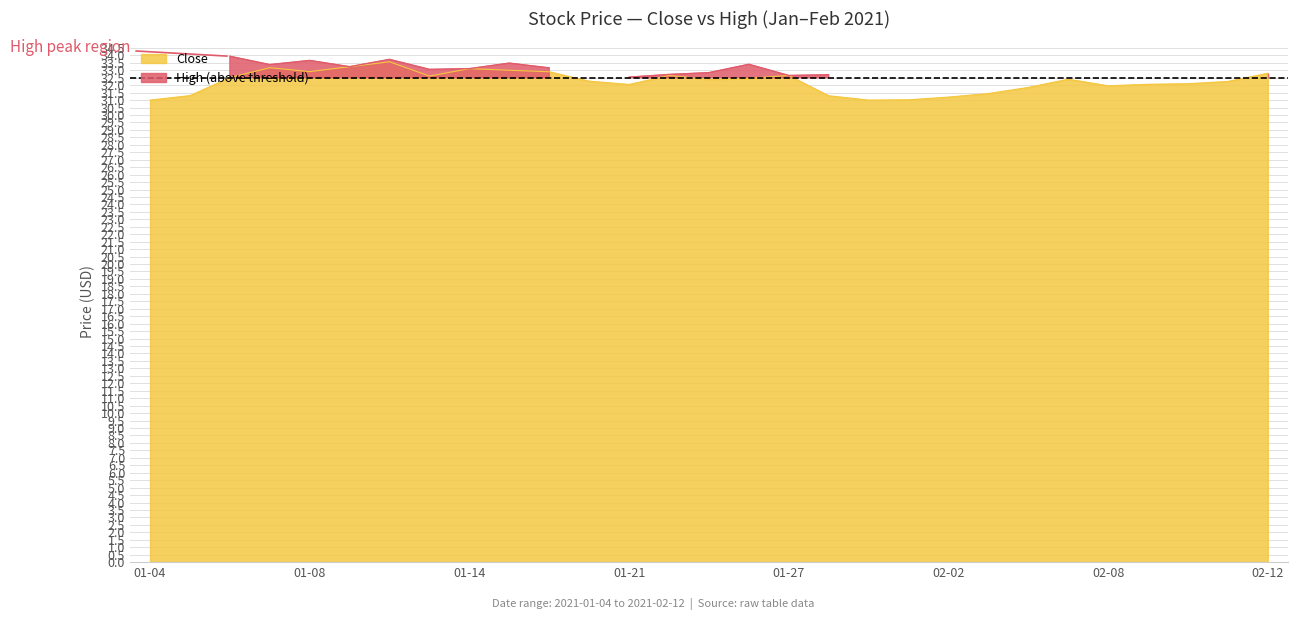

What is the smallest value displayed?

31.0